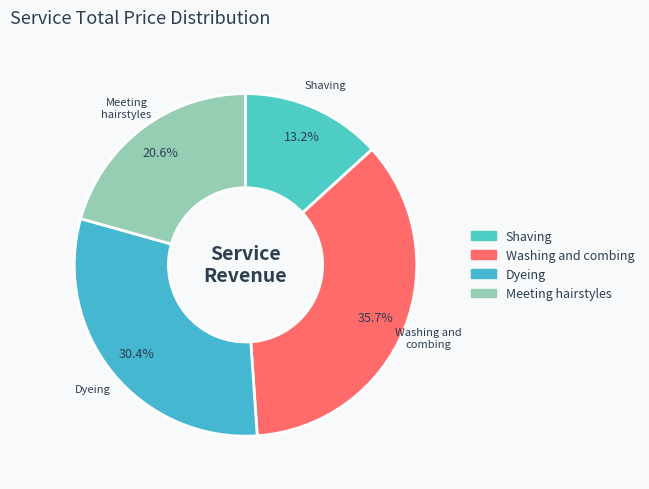

Does Meeting hairstyles represent more than half of the total?

No